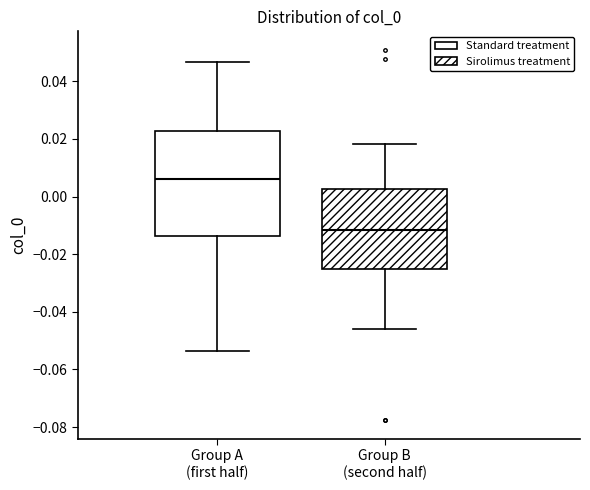

Where does the lower whisker of the box for Group B (second half) end on the y-axis? The values are not printed on the chart, so give them approximately, as read against the axis.

-0.046